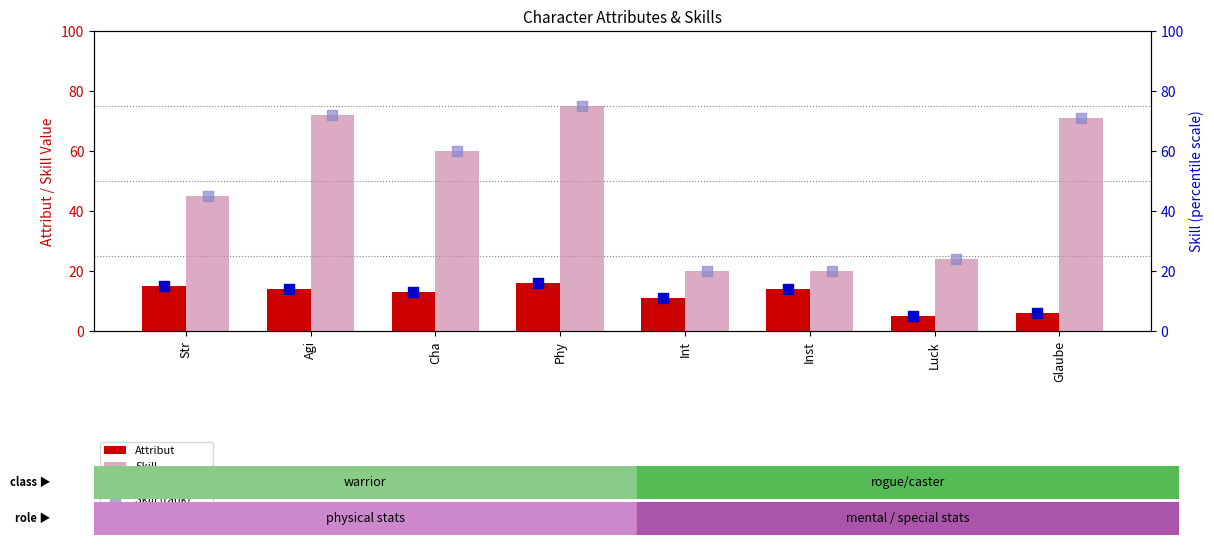

Is the value of Attribut at Phy greater than the value of Skill at Glaube?

No